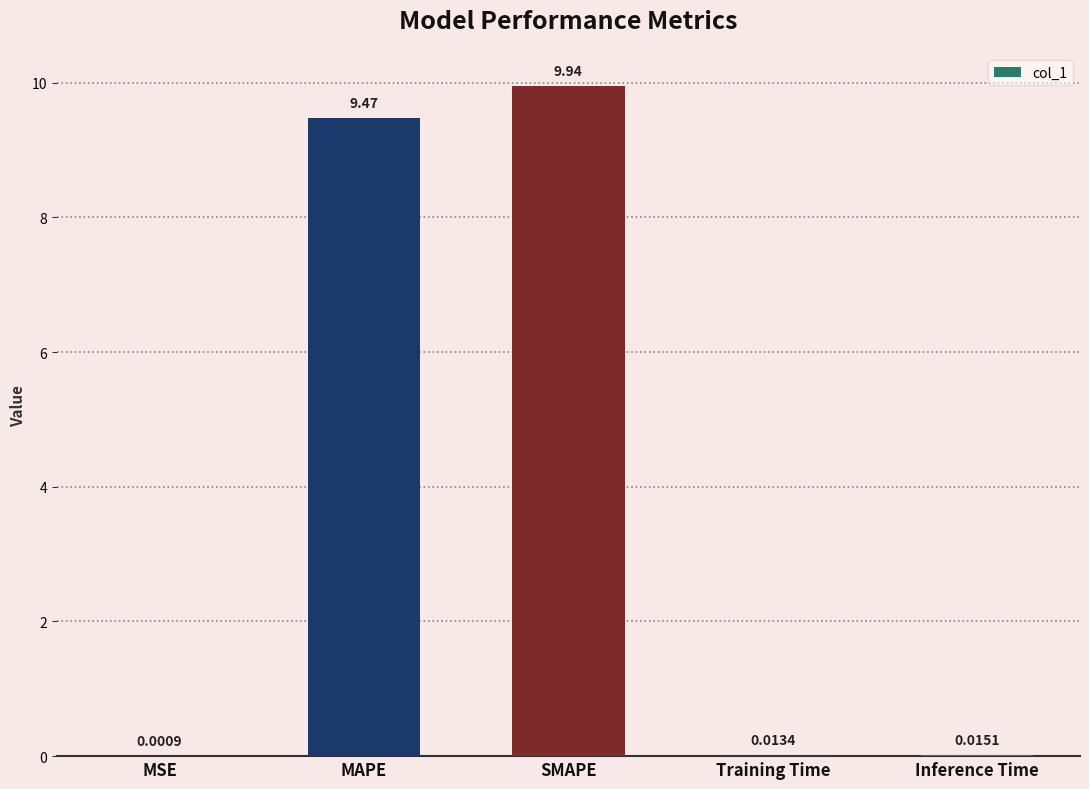

Which has a higher value, MAPE or Inference Time?

MAPE